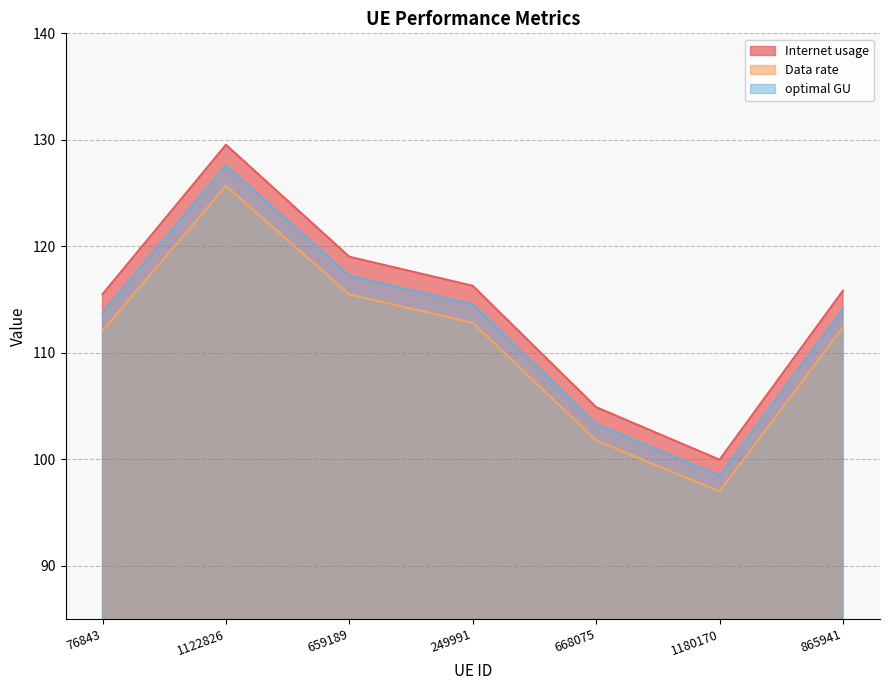

Where is Internet usage nearest to the value 114?

76843